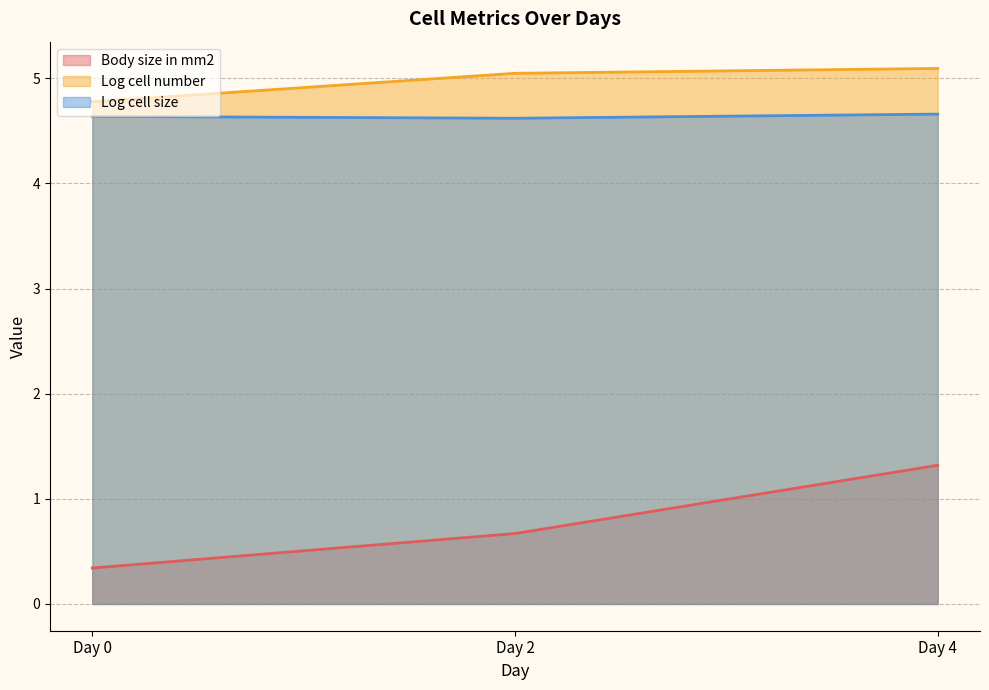

Is it true that Body size in mm2 equals 0.6 at Day 0?

False